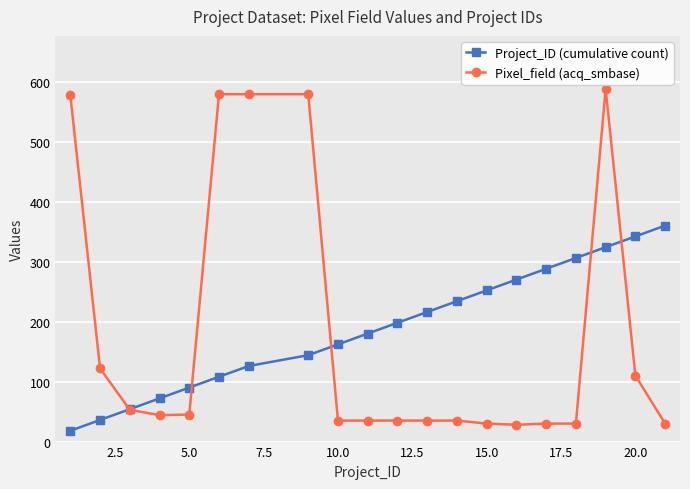

At how many categories does at least one series exceed 429?

5